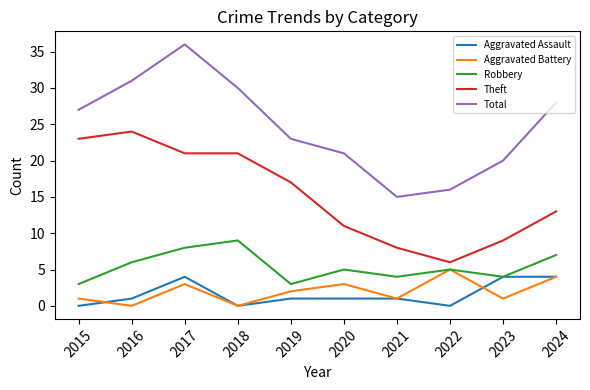

True or false: Theft and Aggravated Assault intersect in this chart.

False